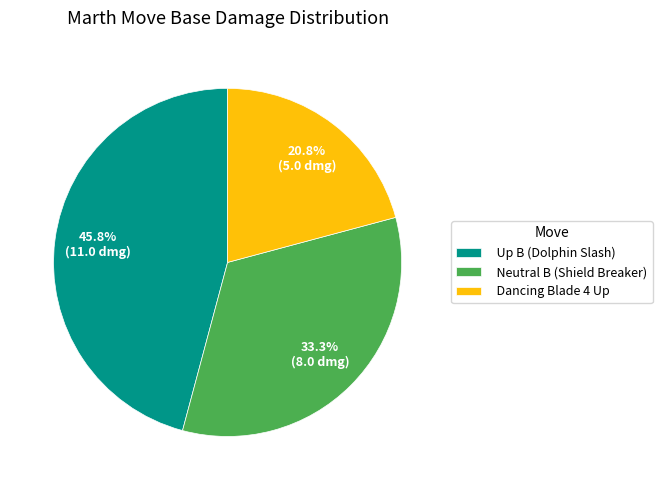

Rank the categories by value from highest to lowest.

Up B (Dolphin Slash), Neutral B (Shield Breaker), Dancing Blade 4 Up